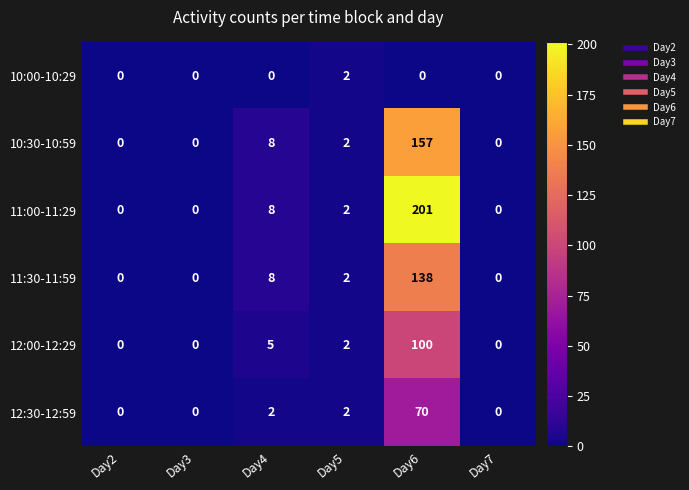

What is the greatest value displayed?

201